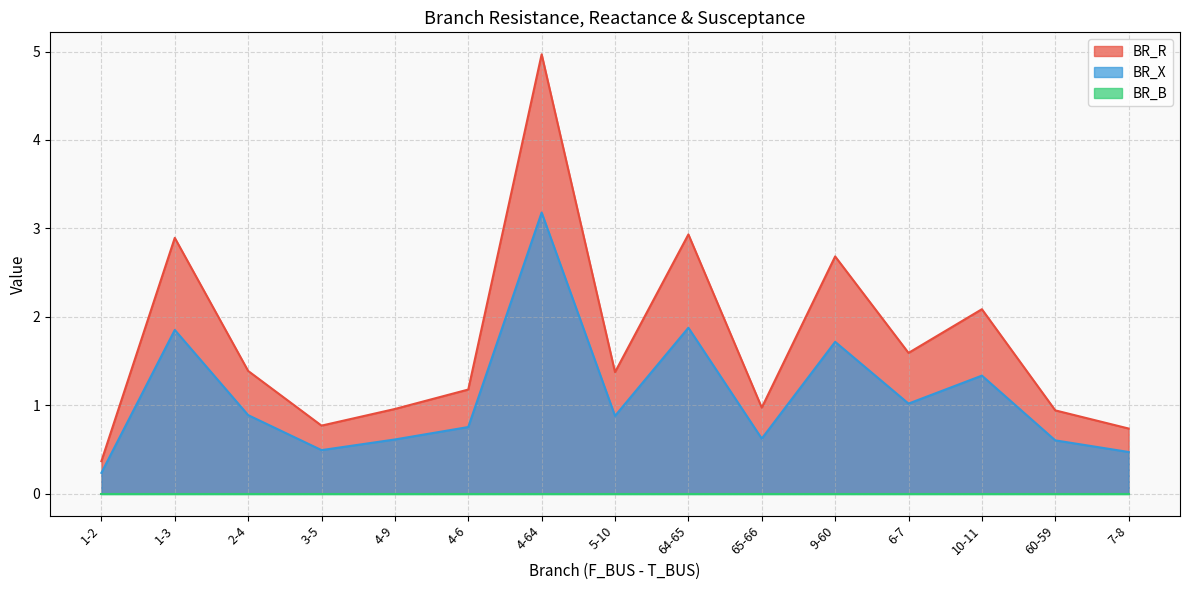

What is the difference between the second highest and second lowest values in the BR_R series?

2.2